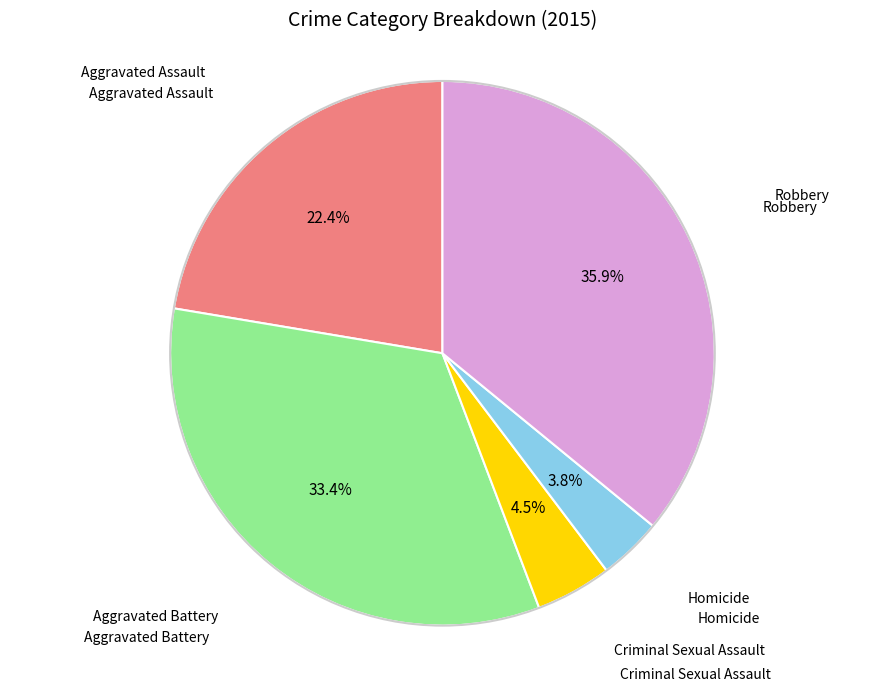

Is there a majority slice in this chart?

No